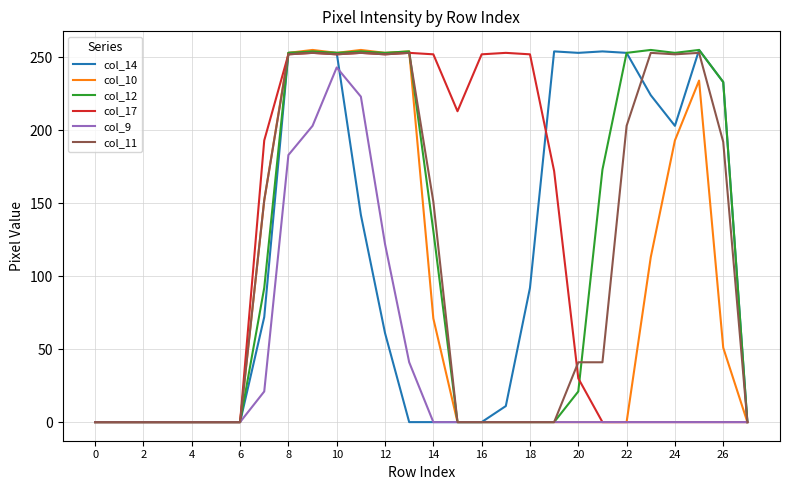

What is the maximum value shown in the chart?

255